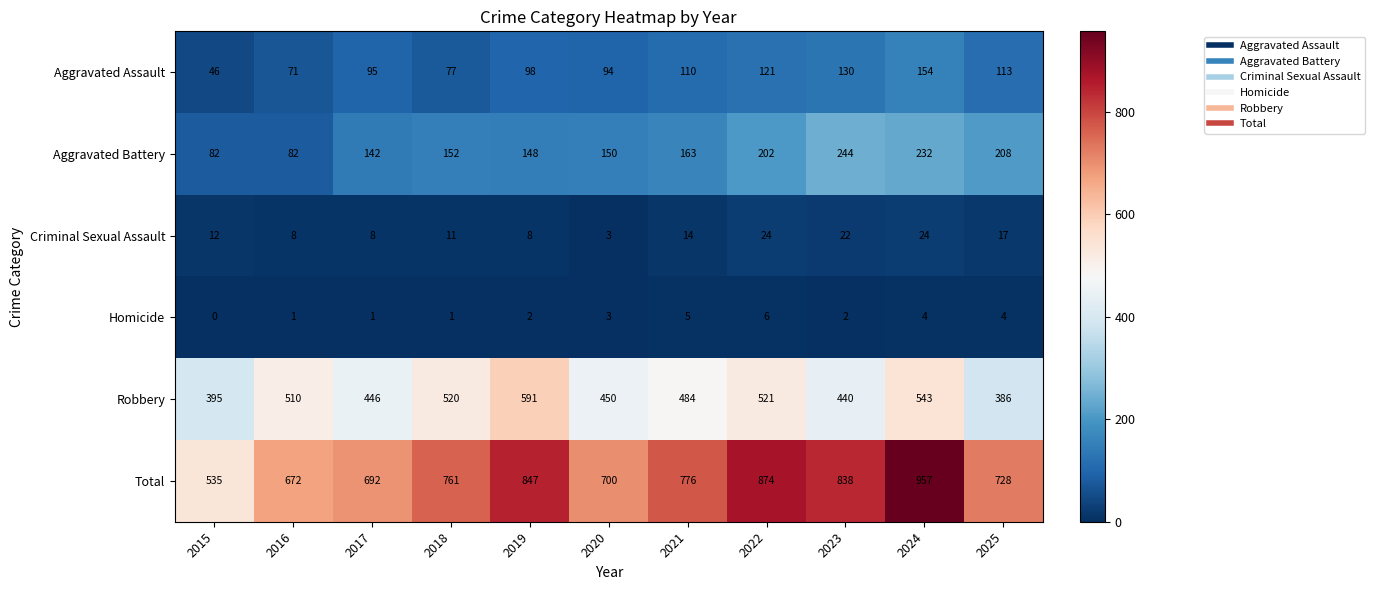

Where is Homicide nearest to the value 3?

2020